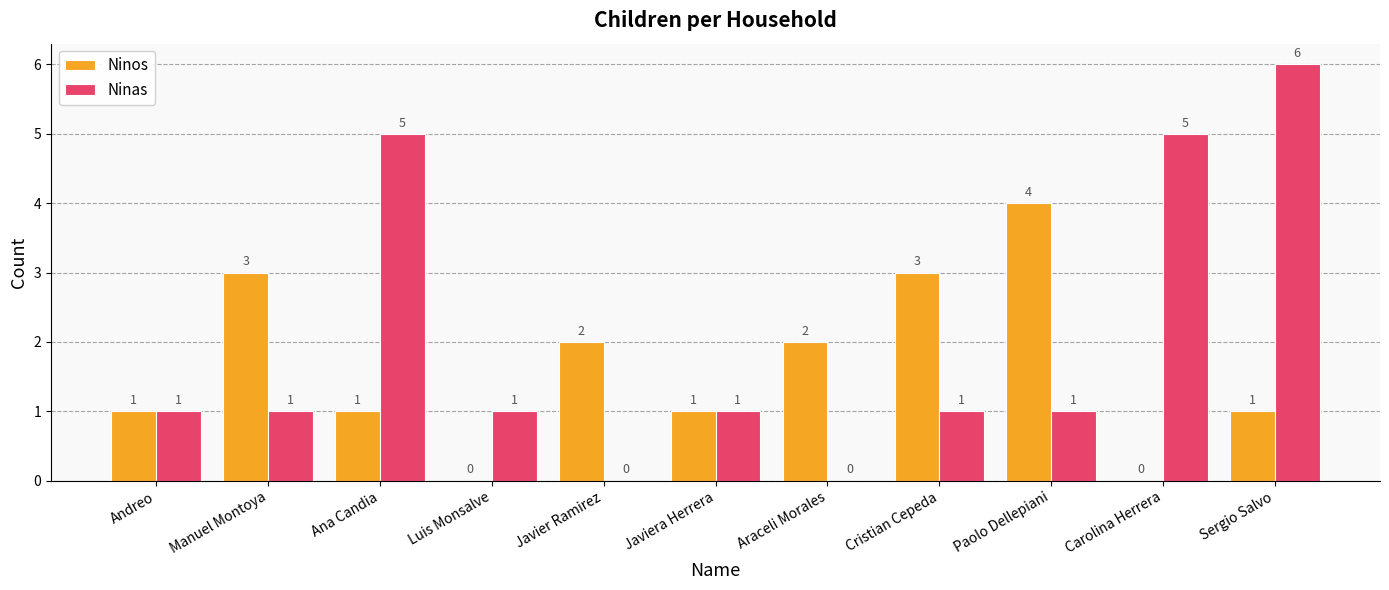

Which series changed the most between Andreo and Manuel Montoya?

Ninos